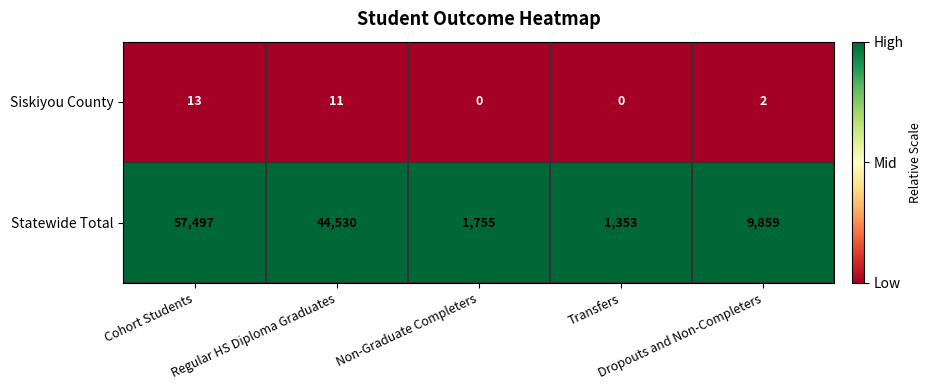

Rank the series by their maximum value, from lowest to highest.

Siskiyou County, Statewide Total